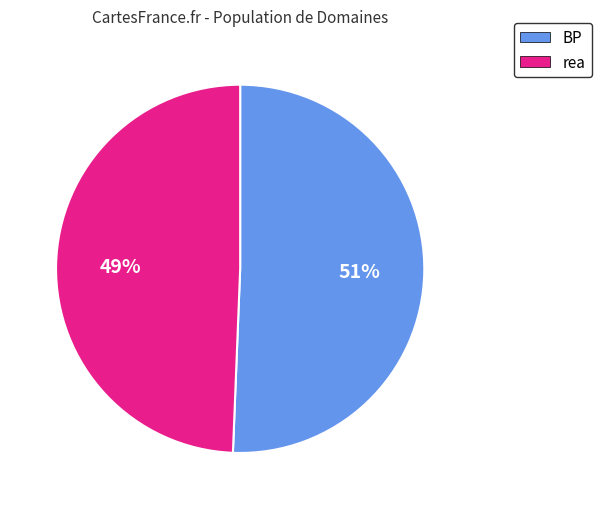

To the nearest percent, what percentage of the pie is rea?

49%